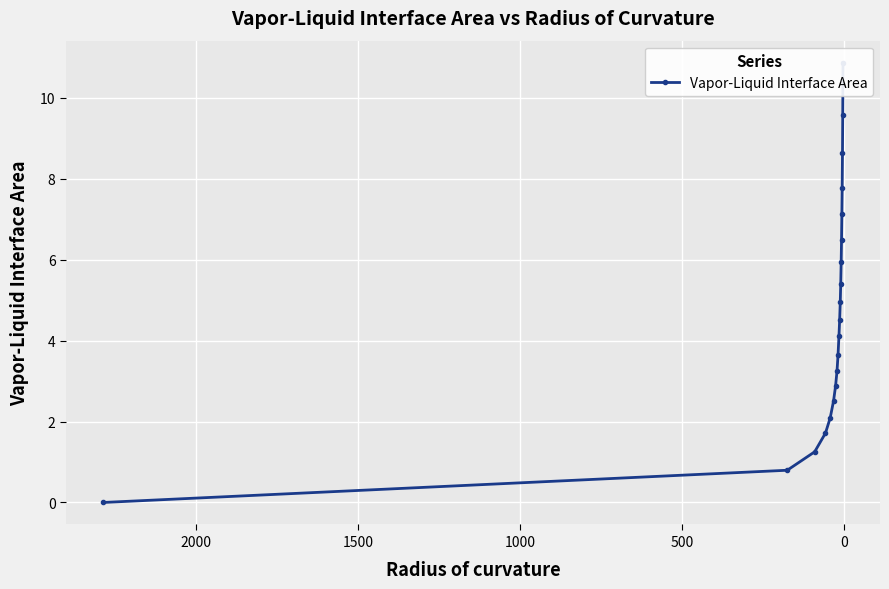

Reading right to left, transcribe all the data shown in this chart.

10.9	9.6	8.6	7.8	7.1	6.5	6.0	5.4	5.0	4.5	4.1	3.6	3.2	2.9	2.5	2.1	1.7	1.3	0.8	0.0